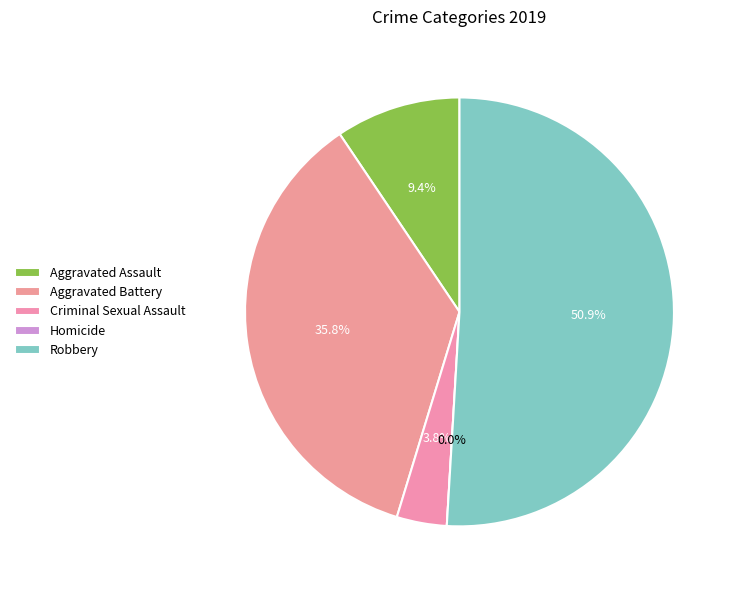

Is it true that Aggravated Battery is 36% of the pie?

True